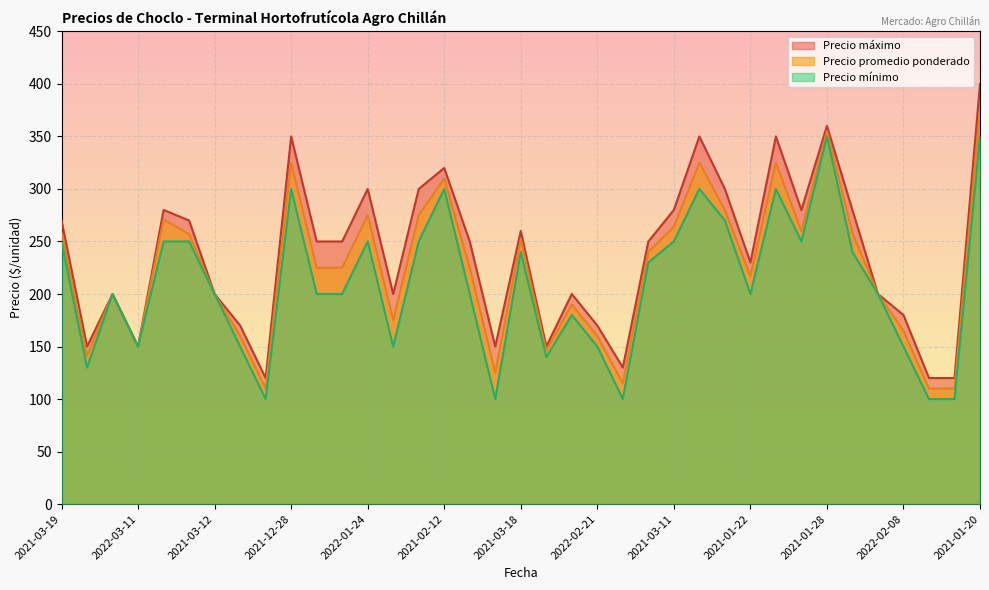

What is the smallest value displayed?

100